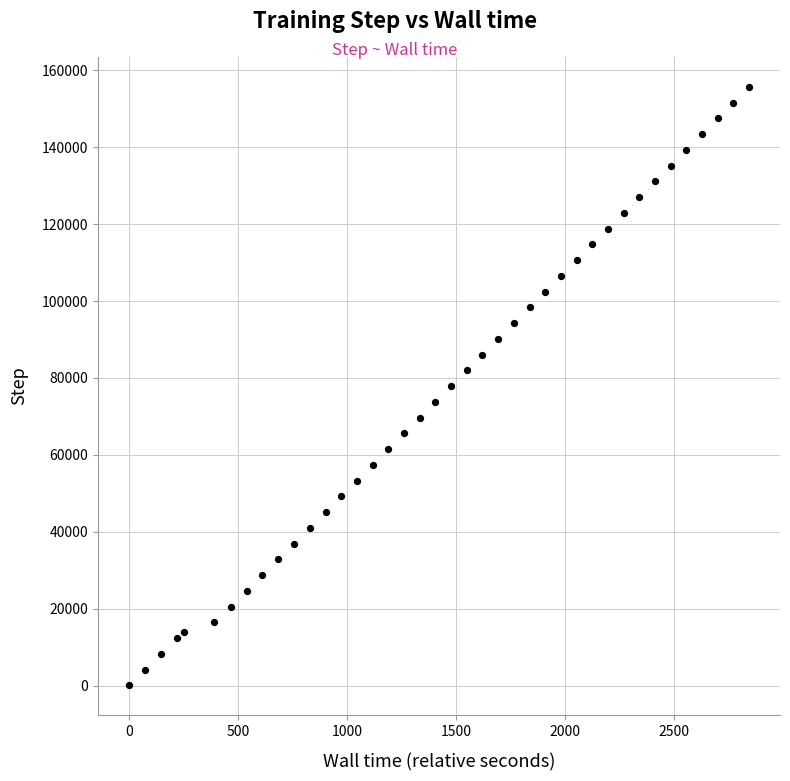

What is the range of Y values (max minus min)?

155648